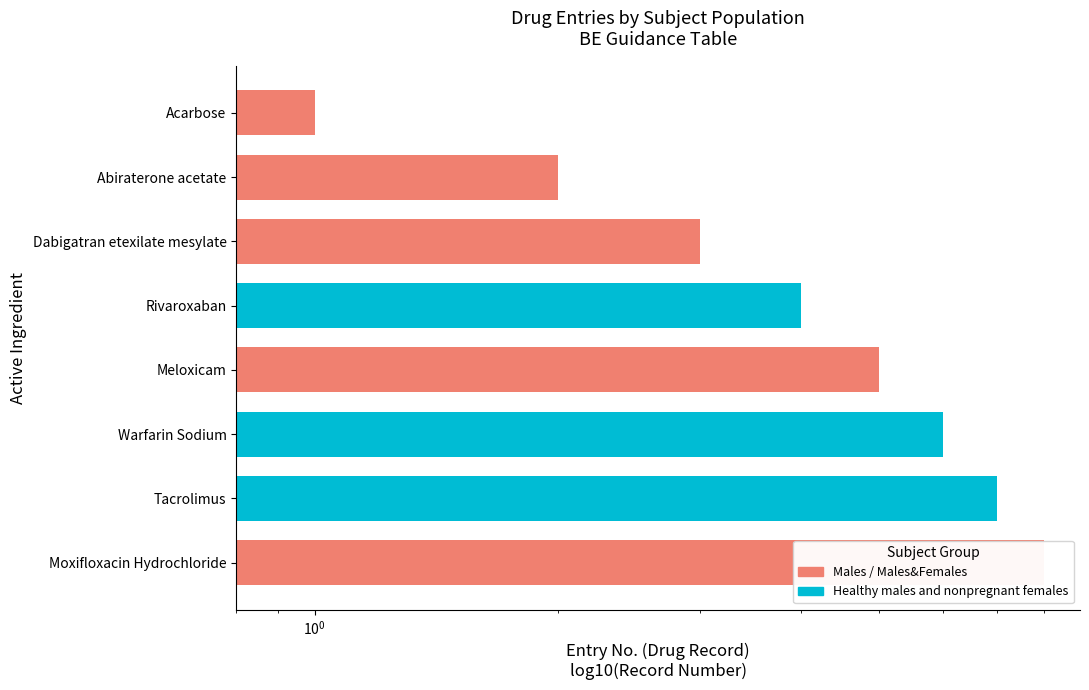

How many values are between 3 and 7?

5